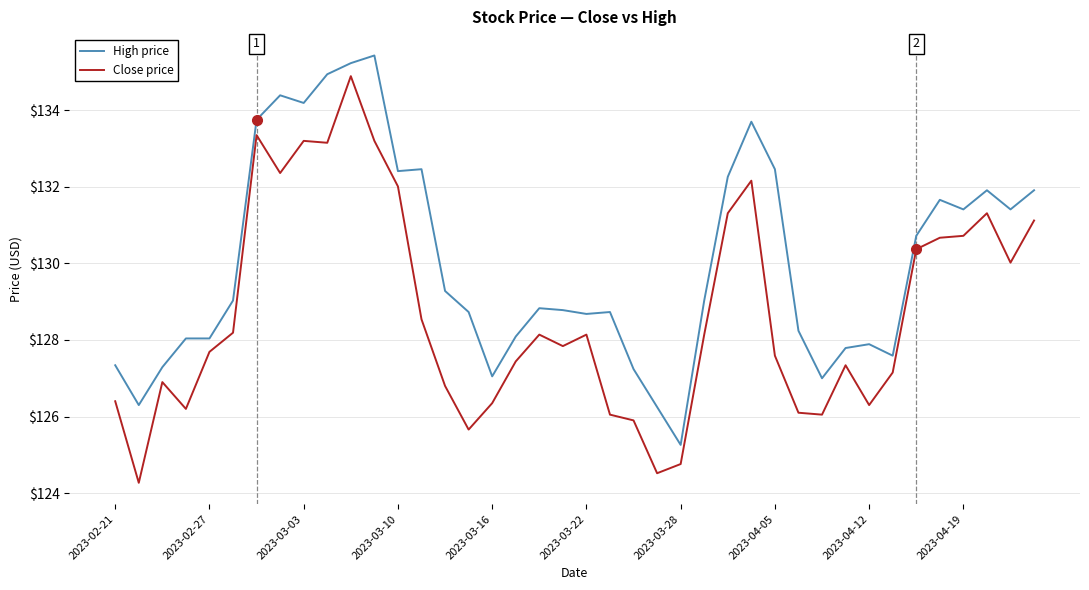

Rank the series by their maximum value, from highest to lowest.

High price, Close price